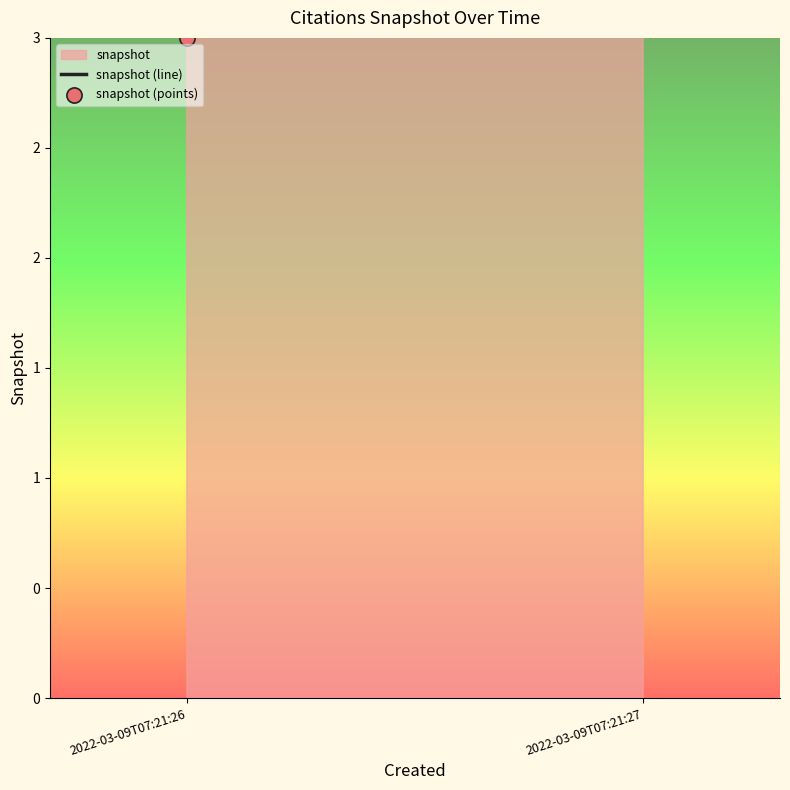

Which series contains the highest Y value?

snapshot (line)